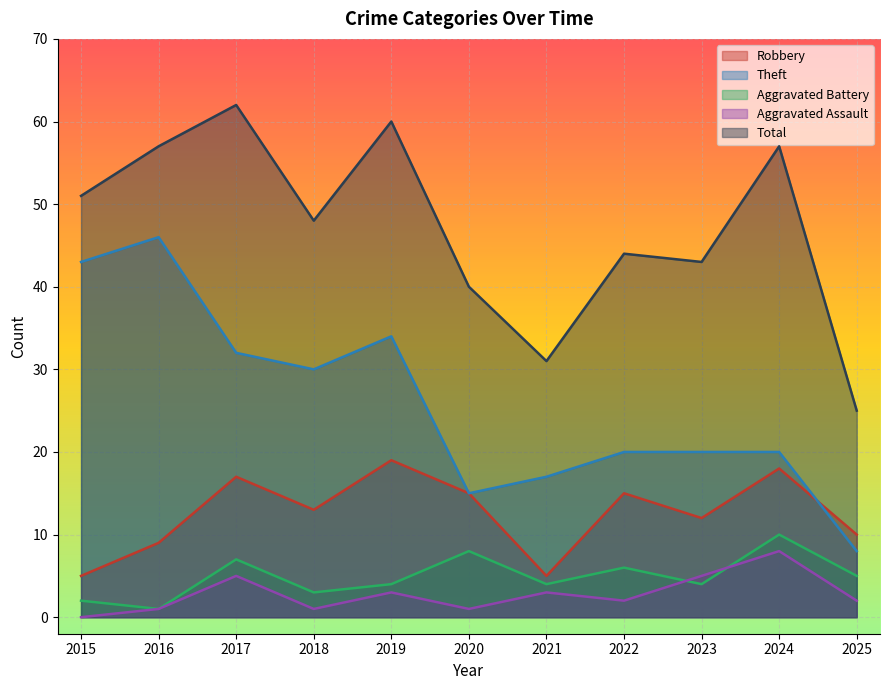

What is the difference between the maximum and second lowest values in the Theft series?

31